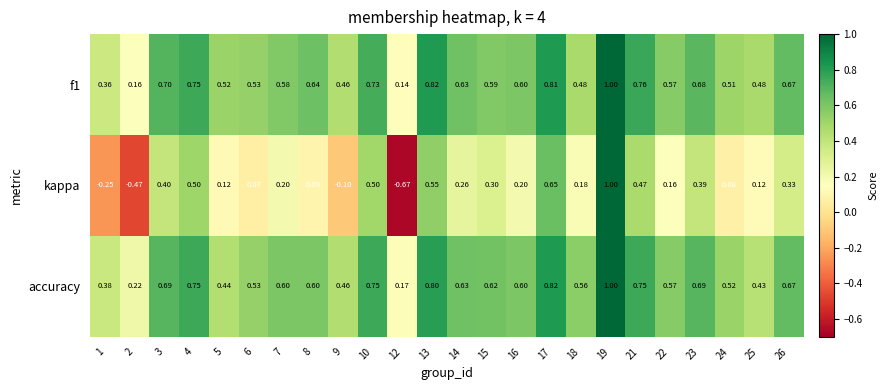

Which series has the widest spread of values?

kappa